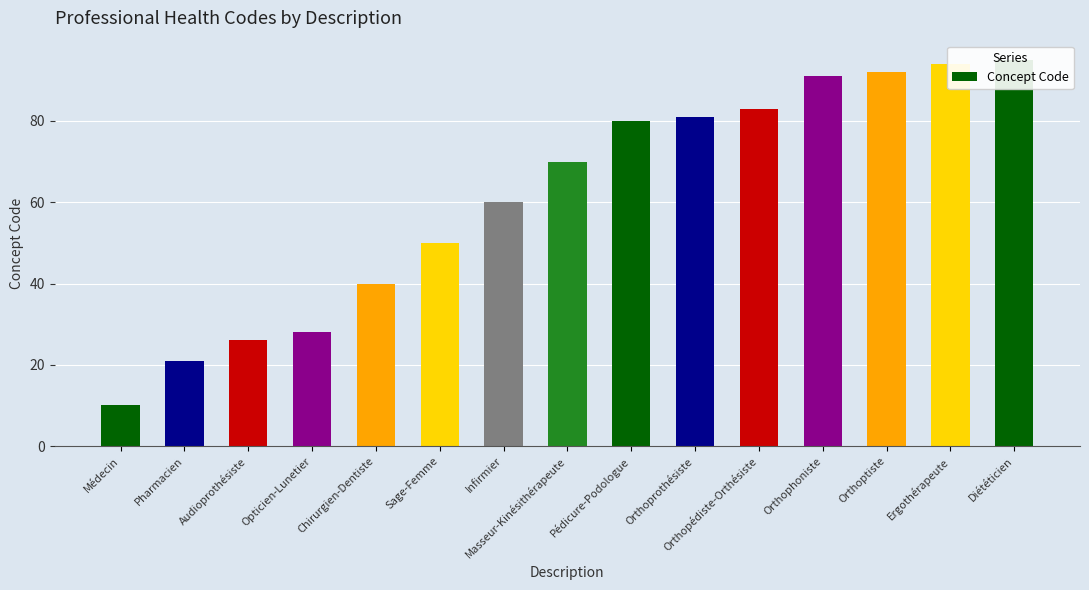

What is the smallest value displayed?

10